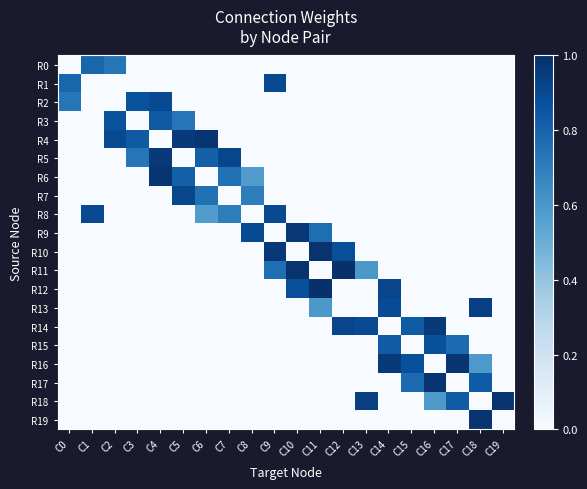

At which category is the sum across all series the highest?

C4